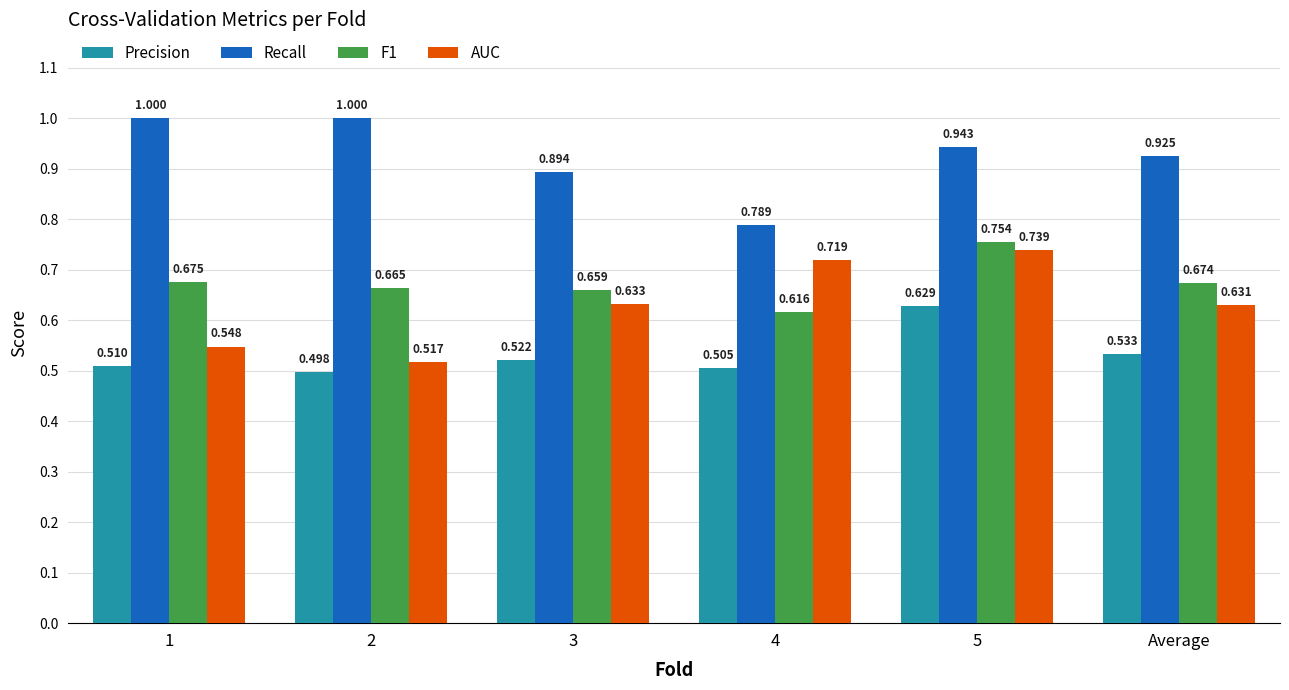

Between 3 and 4, which series saw the biggest shift?

Recall